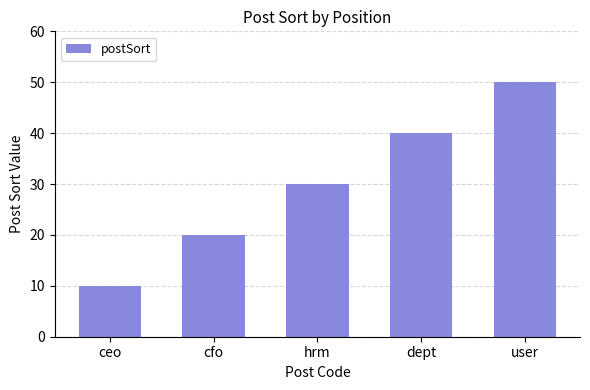

Count the values in the range 20 to 40.

3